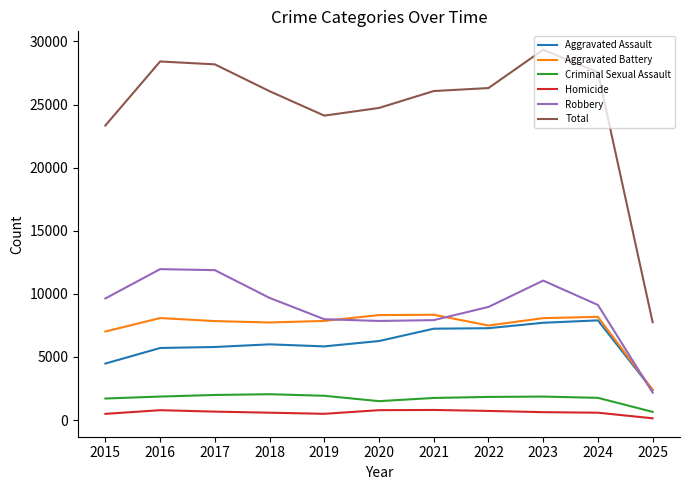

What is the sum of all Aggravated Battery values?

81366